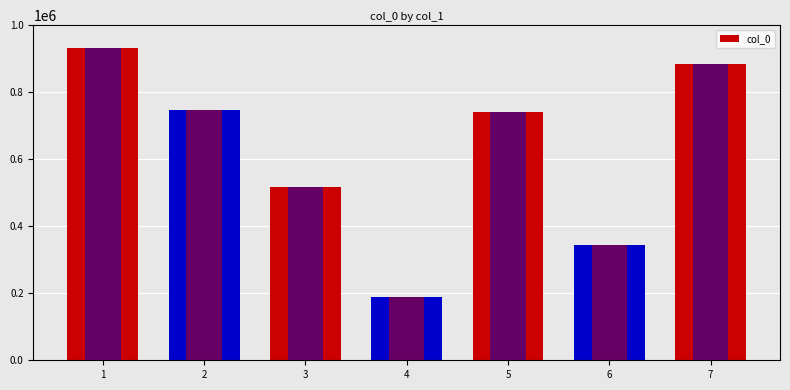

What is the value of the 4th bar from the left?

189777